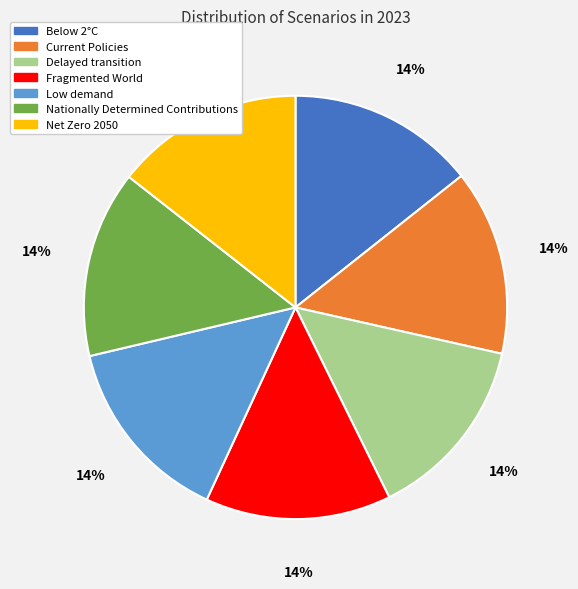

The Below 2°C slice represents 24% of the pie. True or false?

False